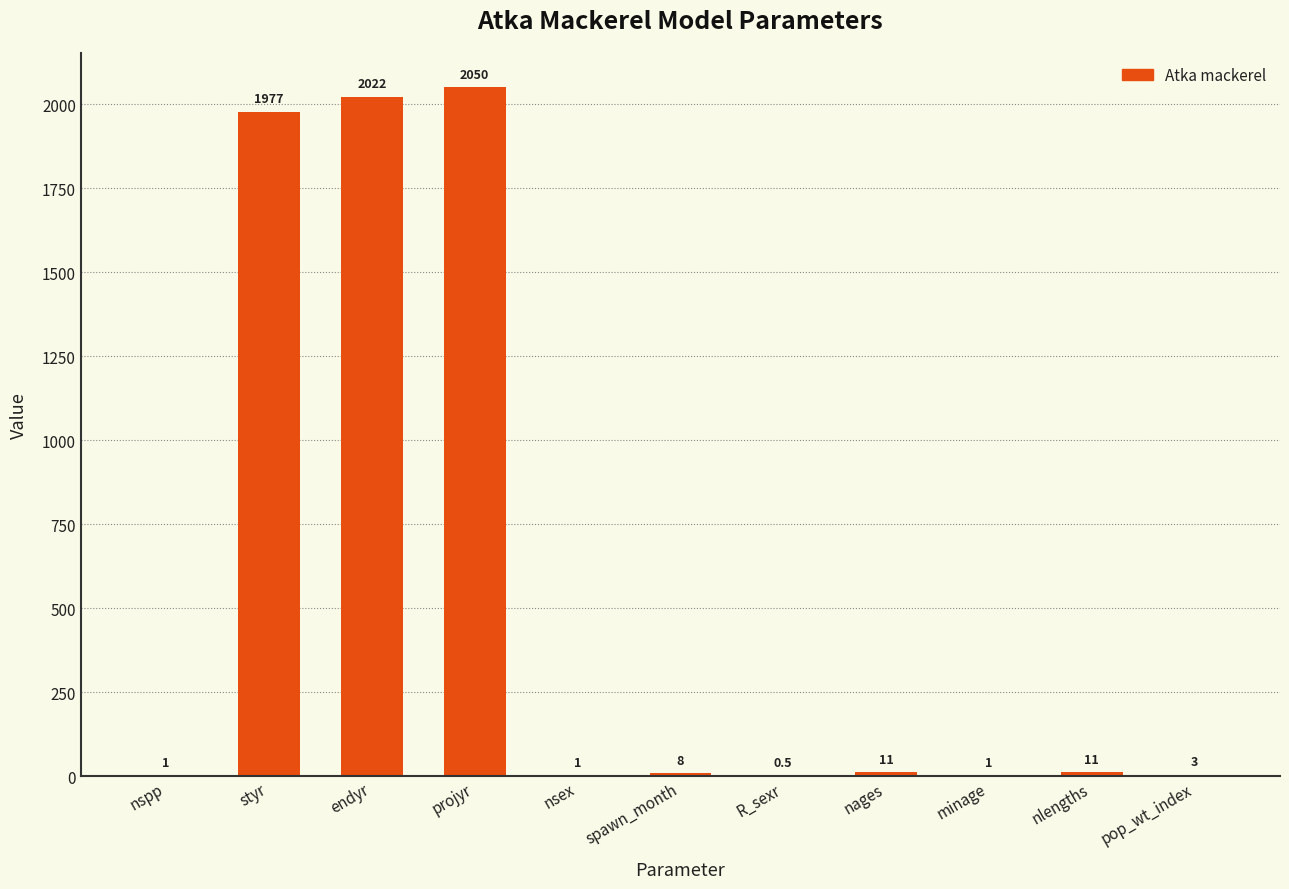

Where does the data first go above 8?

styr